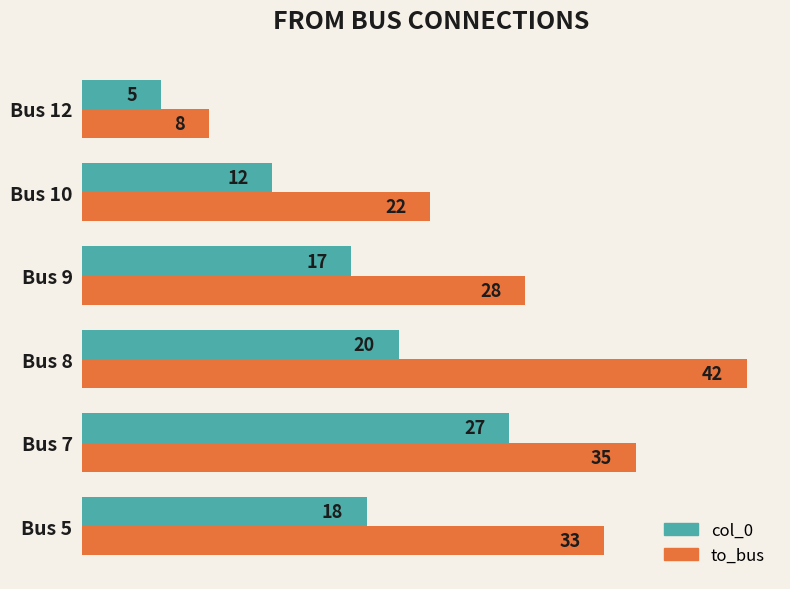

What is the sum of all col_0 values?

99